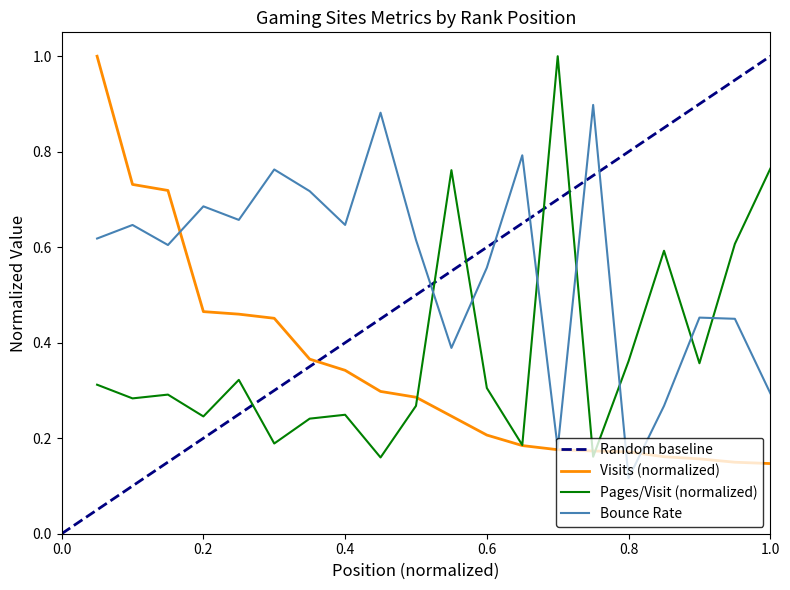

Which series ends up on top after the final intersection of visits and bounce_rate?

bounce_rate